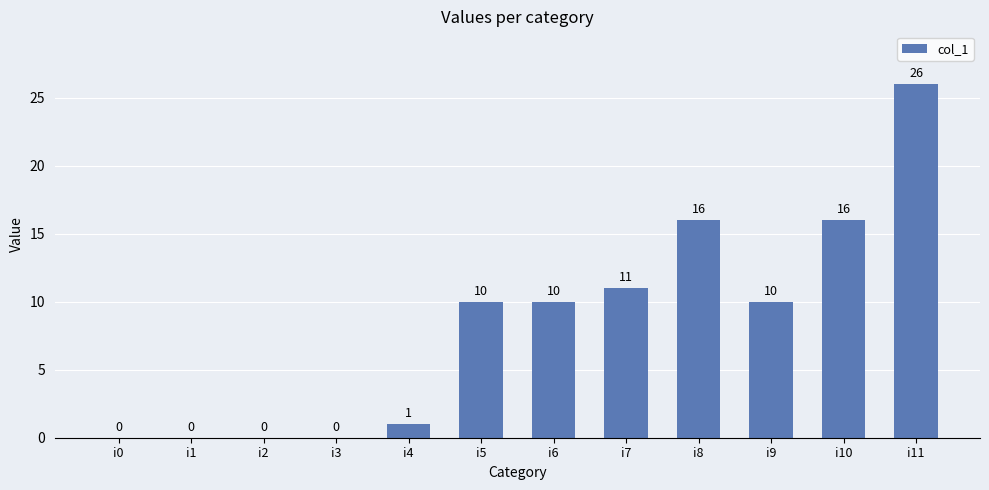

Are the bars horizontal?

No